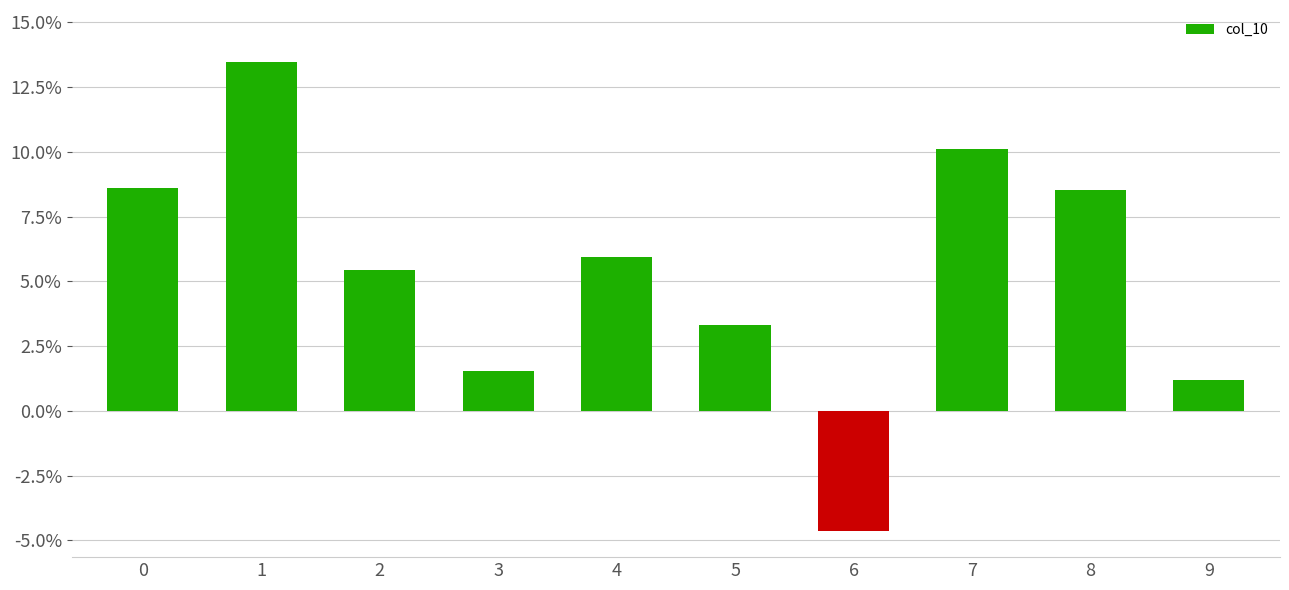

What is the difference between the second highest and second lowest values?

0.1